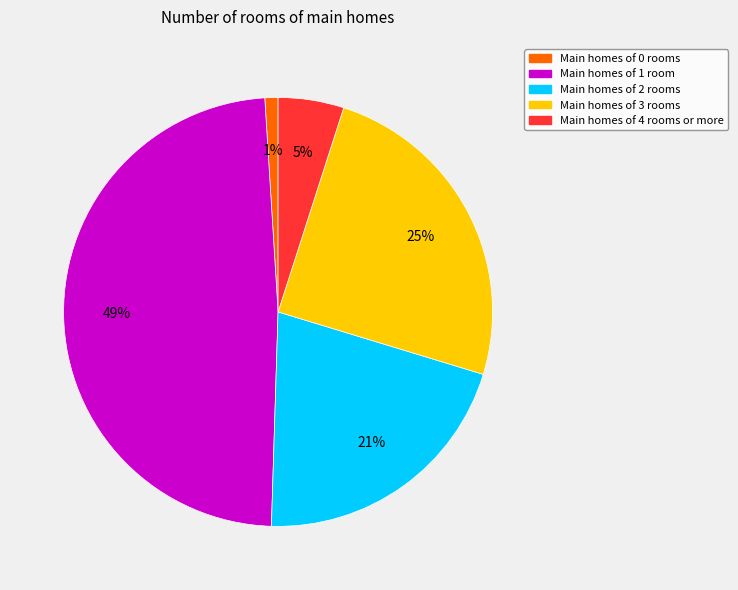

Is there a majority slice in this chart?

No